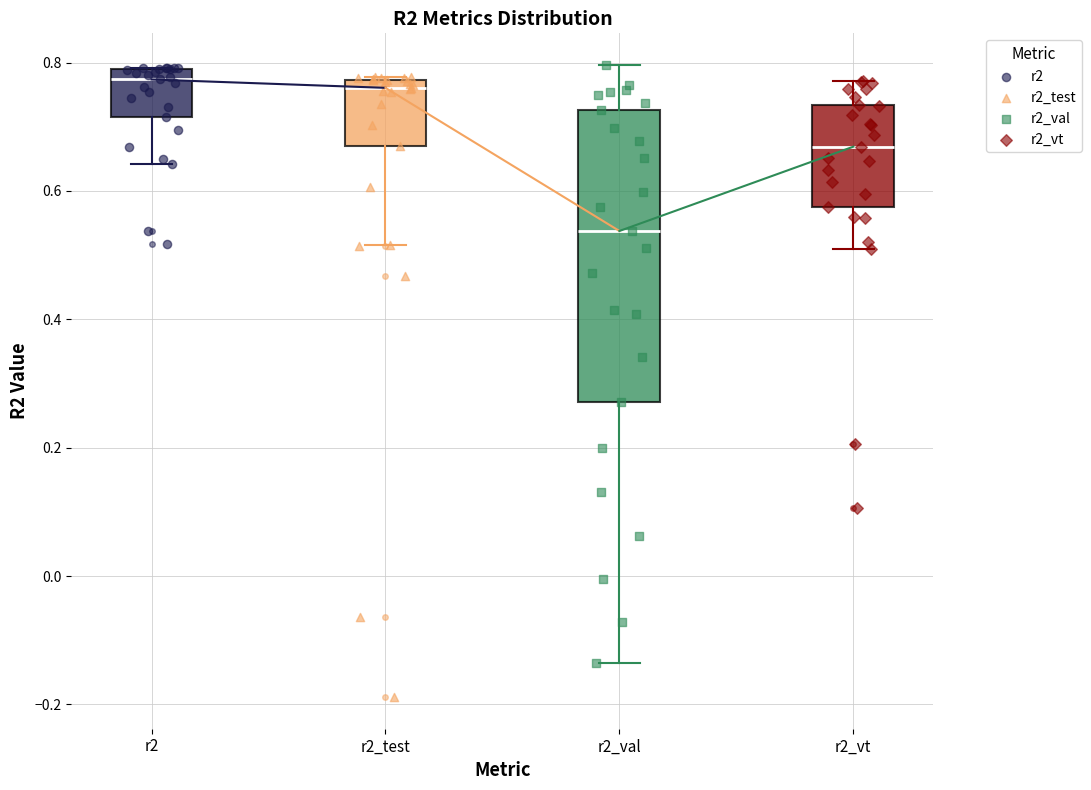

Which box is the tallest, from its lower edge to its upper edge?

r2_val